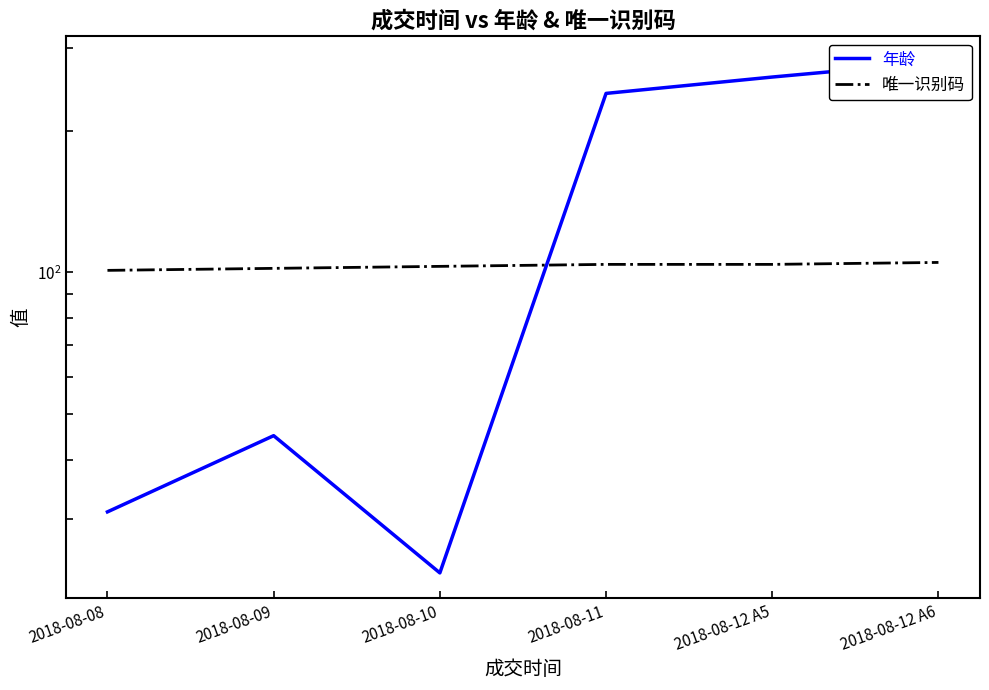

Reading left to right, list all the values displayed in this chart.

年龄: 2018-08-08=31	2018-08-09=45	2018-08-10=23	2018-08-11=240	2018-08-12 A5=260	2018-08-12 A6=280
唯一识别码: 2018-08-08=101	2018-08-09=102	2018-08-10=103	2018-08-11=104	2018-08-12 A5=104	2018-08-12 A6=105